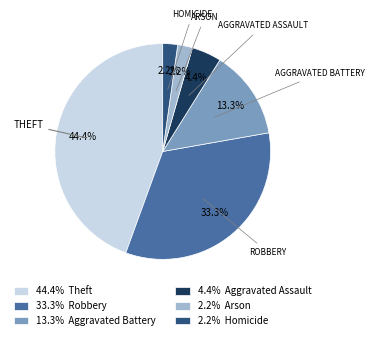

Which slice is the largest?

44.4% Theft